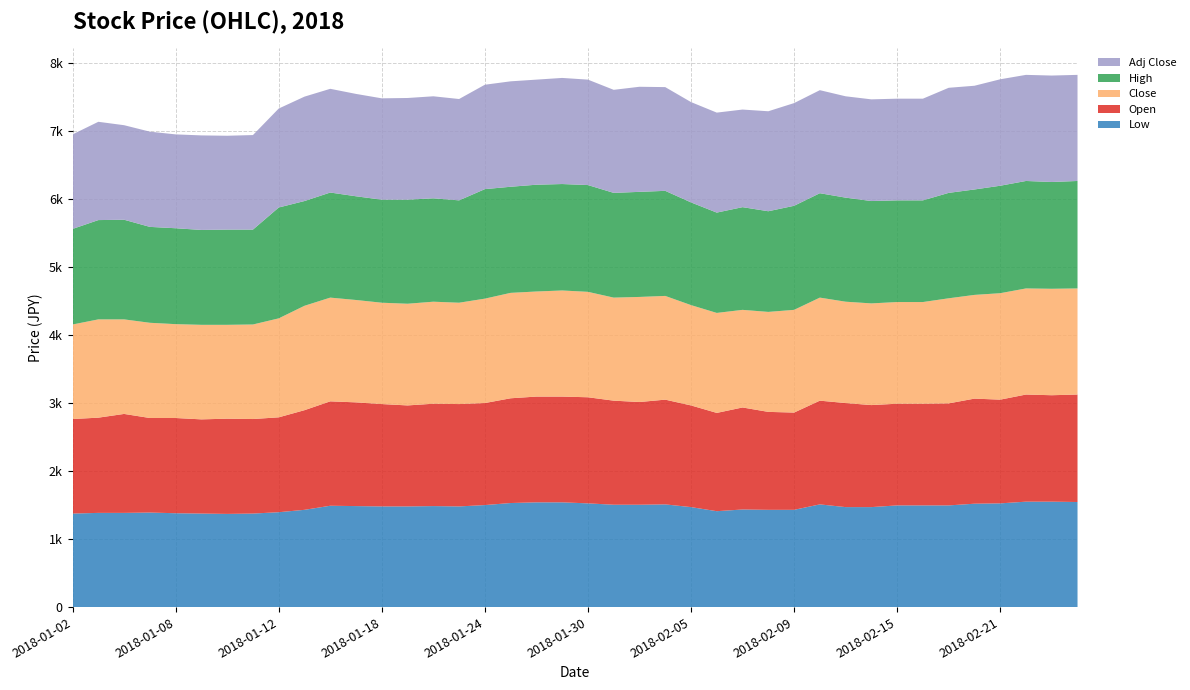

Reading left to right, transcribe all the data shown in this chart.

Low: 2018-01-02=1375	2018-01-03=1385	2018-01-04=1385	2018-01-05=1390	2018-01-08=1380	2018-01-09=1375	2018-01-10=1370	2018-01-11=1375	2018-01-12=1395	2018-01-15=1430	2018-01-16=1490	2018-01-17=1485	2018-01-18=1480	2018-01-19=1480	2018-01-22=1485	2018-01-23=1480	2018-01-24=1500	2018-01-25=1530	2018-01-26=1540	2018-01-29=1540	2018-01-30=1525	2018-01-31=1505	2018-02-01=1505	2018-02-02=1510	2018-02-05=1470	2018-02-06=1410	2018-02-07=1435	2018-02-08=1430	2018-02-09=1430	2018-02-12=1510	2018-02-13=1470	2018-02-14=1470	2018-02-15=1495	2018-02-16=1495	2018-02-19=1495	2018-02-20=1520	2018-02-21=1525	2018-02-22=1550	2018-02-23=1550	2018-02-26=1545
Open: 2018-01-02=1390	2018-01-03=1400	2018-01-04=1455	2018-01-05=1390	2018-01-08=1400	2018-01-09=1385	2018-01-10=1400	2018-01-11=1390	2018-01-12=1395	2018-01-15=1465	2018-01-16=1535	2018-01-17=1525	2018-01-18=1505	2018-01-19=1485	2018-01-22=1505	2018-01-23=1505	2018-01-24=1500	2018-01-25=1540	2018-01-26=1555	2018-01-29=1555	2018-01-30=1560	2018-01-31=1530	2018-02-01=1510	2018-02-02=1540	2018-02-05=1495	2018-02-06=1445	2018-02-07=1500	2018-02-08=1440	2018-02-09=1430	2018-02-12=1525	2018-02-13=1530	2018-02-14=1500	2018-02-15=1495	2018-02-16=1495	2018-02-19=1500	2018-02-20=1545	2018-02-21=1525	2018-02-22=1575	2018-02-23=1565	2018-02-26=1580
Close: 2018-01-02=1390	2018-01-03=1445	2018-01-04=1390	2018-01-05=1400	2018-01-08=1380	2018-01-09=1390	2018-01-10=1380	2018-01-11=1390	2018-01-12=1455	2018-01-15=1535	2018-01-16=1525	2018-01-17=1505	2018-01-18=1490	2018-01-19=1495	2018-01-22=1500	2018-01-23=1490	2018-01-24=1535	2018-01-25=1550	2018-01-26=1545	2018-01-29=1560	2018-01-30=1550	2018-01-31=1515	2018-02-01=1545	2018-02-02=1525	2018-02-05=1475	2018-02-06=1470	2018-02-07=1435	2018-02-08=1470	2018-02-09=1510	2018-02-12=1515	2018-02-13=1490	2018-02-14=1495	2018-02-15=1495	2018-02-16=1495	2018-02-19=1545	2018-02-20=1525	2018-02-21=1565	2018-02-22=1560	2018-02-23=1565	2018-02-26=1560
High: 2018-01-02=1405	2018-01-03=1460	2018-01-04=1465	2018-01-05=1410	2018-01-08=1410	2018-01-09=1395	2018-01-10=1400	2018-01-11=1395	2018-01-12=1630	2018-01-15=1540	2018-01-16=1545	2018-01-17=1525	2018-01-18=1515	2018-01-19=1530	2018-01-22=1520	2018-01-23=1505	2018-01-24=1610	2018-01-25=1560	2018-01-26=1570	2018-01-29=1565	2018-01-30=1570	2018-01-31=1540	2018-02-01=1545	2018-02-02=1545	2018-02-05=1510	2018-02-06=1475	2018-02-07=1510	2018-02-08=1480	2018-02-09=1530	2018-02-12=1535	2018-02-13=1530	2018-02-14=1505	2018-02-15=1495	2018-02-16=1495	2018-02-19=1550	2018-02-20=1550	2018-02-21=1580	2018-02-22=1580	2018-02-23=1570	2018-02-26=1580
Adj Close: 2018-01-02=1390	2018-01-03=1445	2018-01-04=1390	2018-01-05=1400	2018-01-08=1380	2018-01-09=1390	2018-01-10=1380	2018-01-11=1390	2018-01-12=1455	2018-01-15=1535	2018-01-16=1525	2018-01-17=1505	2018-01-18=1490	2018-01-19=1495	2018-01-22=1500	2018-01-23=1490	2018-01-24=1535	2018-01-25=1550	2018-01-26=1545	2018-01-29=1560	2018-01-30=1550	2018-01-31=1515	2018-02-01=1545	2018-02-02=1525	2018-02-05=1475	2018-02-06=1470	2018-02-07=1435	2018-02-08=1470	2018-02-09=1510	2018-02-12=1515	2018-02-13=1490	2018-02-14=1495	2018-02-15=1495	2018-02-16=1495	2018-02-19=1545	2018-02-20=1525	2018-02-21=1565	2018-02-22=1560	2018-02-23=1565	2018-02-26=1560